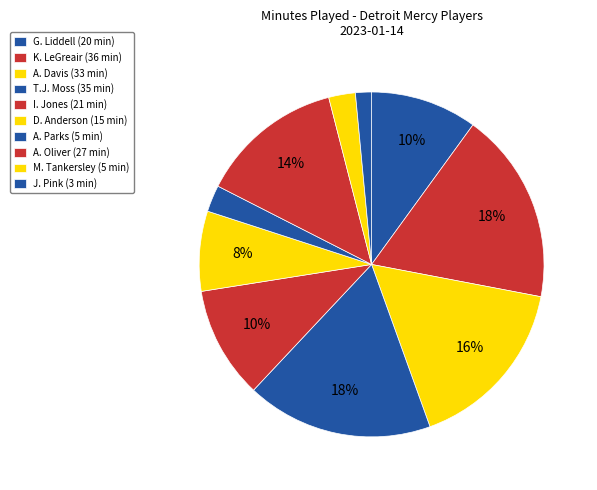

How many slices are in this pie chart?

10